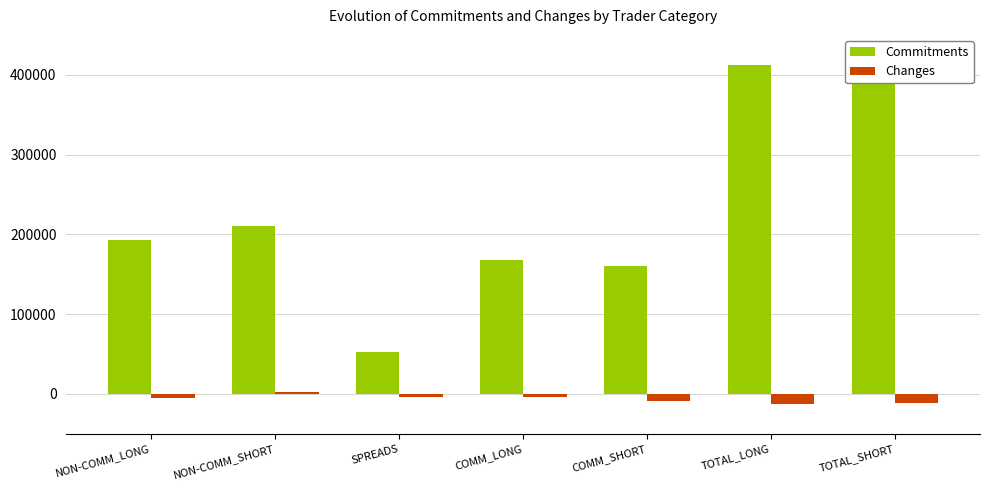

Which series has the largest total across all categories?

Commitments